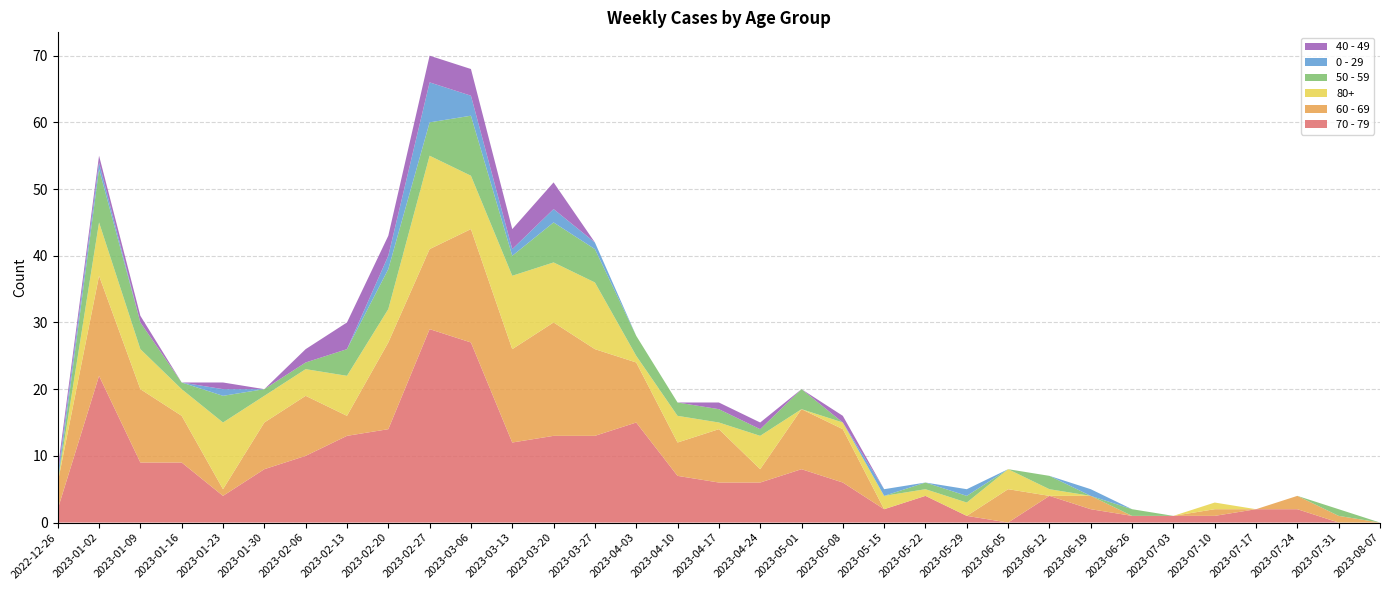

Reading left to right, list all the values displayed in this chart.

70 - 79: 2	22	9	9	4	8	10	13	14	29	27	12	13	13	15	7	6	6	8	6	2	4	1	0	4	2	1	1	1	2	2	0	0
60 - 69: 4	15	11	7	1	7	9	3	13	12	17	14	17	13	9	5	8	2	9	8	0	0	0	5	0	2	0	0	1	0	2	1	0
80+: 0	8	6	4	10	4	4	6	5	14	8	11	9	10	1	4	1	5	0	1	2	1	2	3	1	0	0	0	1	0	0	0	0
50 - 59: 0	8	4	1	4	1	1	4	6	5	9	3	6	5	3	2	2	1	3	0	0	1	1	0	2	0	1	0	0	0	0	1	0
0 - 29: 1	1	0	0	1	0	0	0	2	6	3	1	2	1	0	0	0	0	0	0	1	0	1	0	0	1	0	0	0	0	0	0	0
40 - 49: 1	1	1	0	1	0	2	4	3	4	4	3	4	0	0	0	1	1	0	1	0	0	0	0	0	0	0	0	0	0	0	0	0